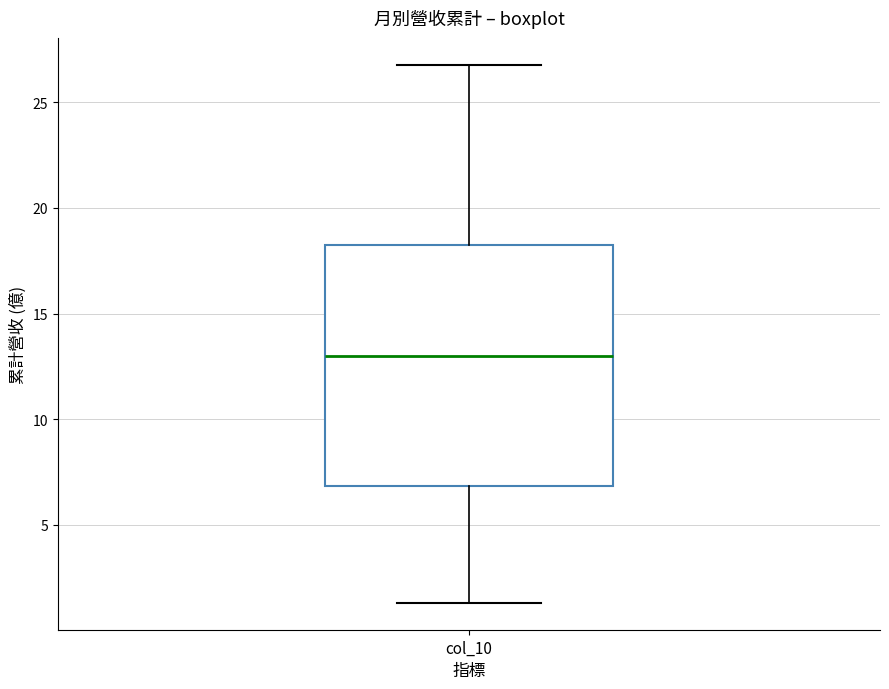

Where is the upper edge of the box for col_10 on the y-axis? The values are not printed on the chart, so give them approximately, as read against the axis.

18.0